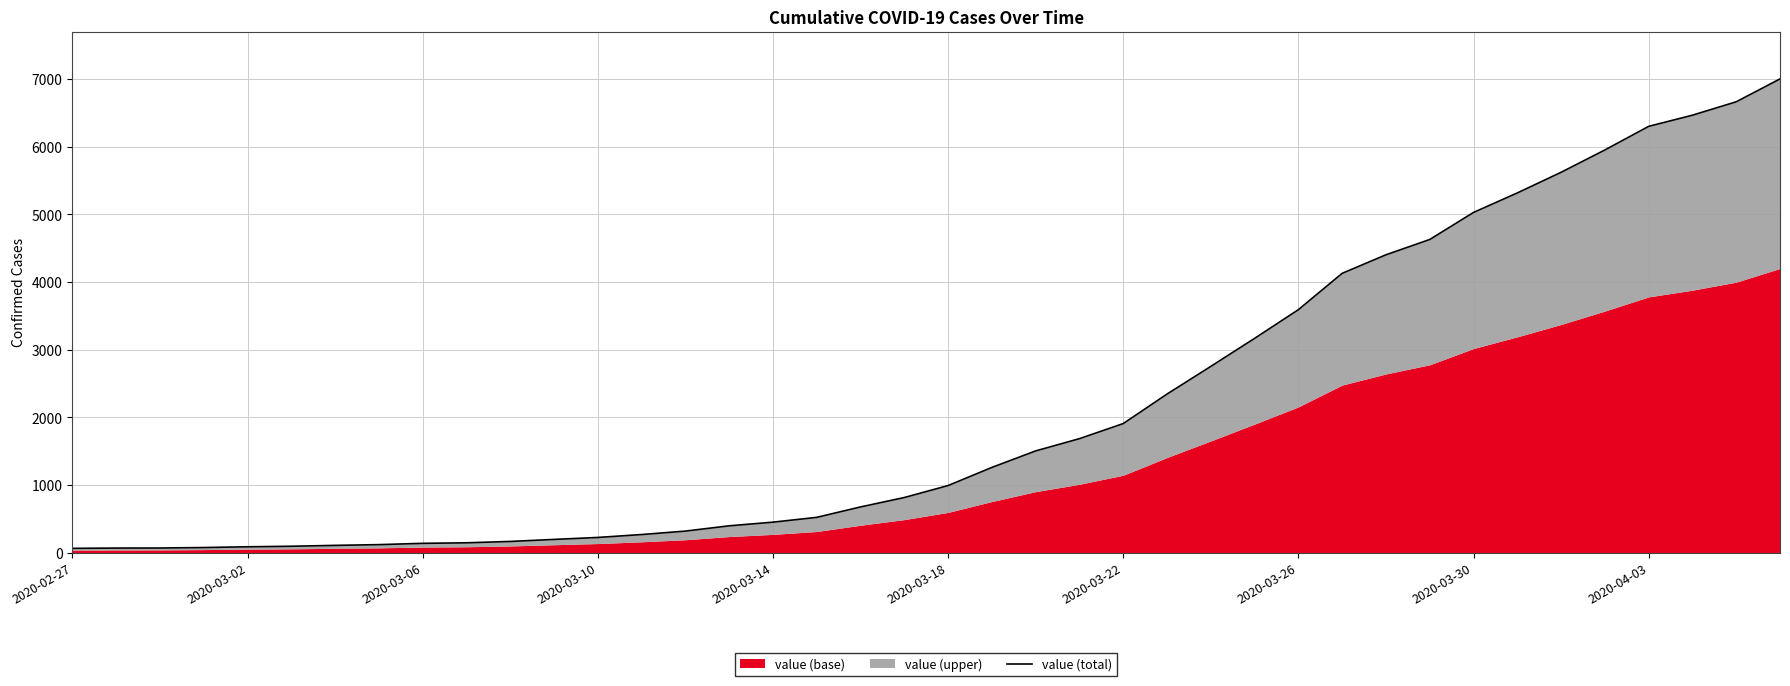

How many lines are shown in the chart?

1